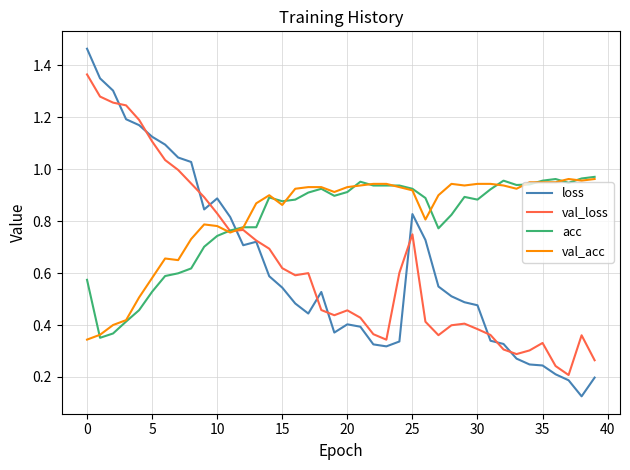

Which series has the largest total across all categories?

val_acc